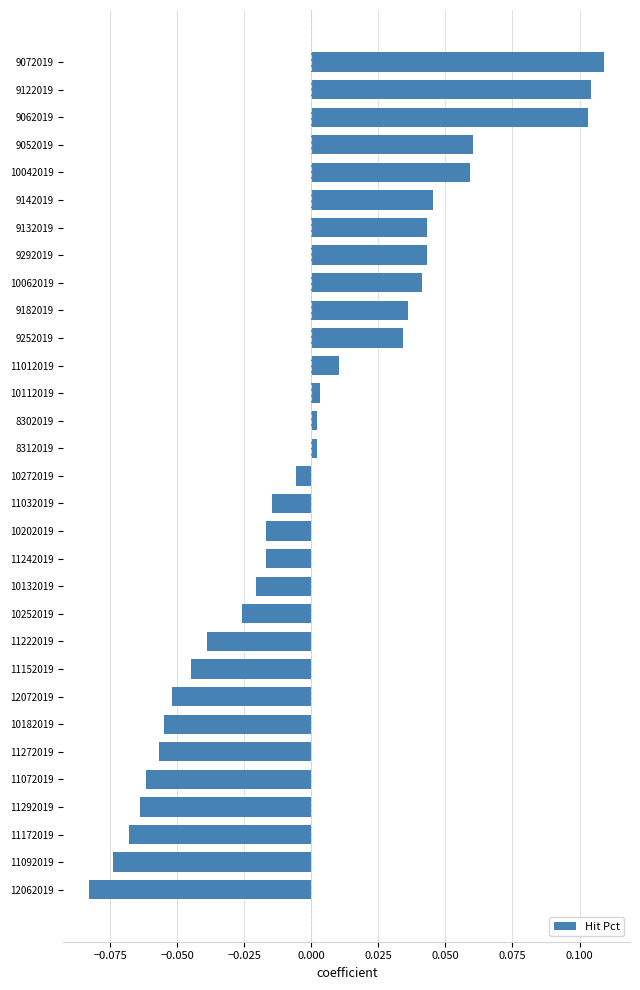

Which category has the highest value across all series?

9072019